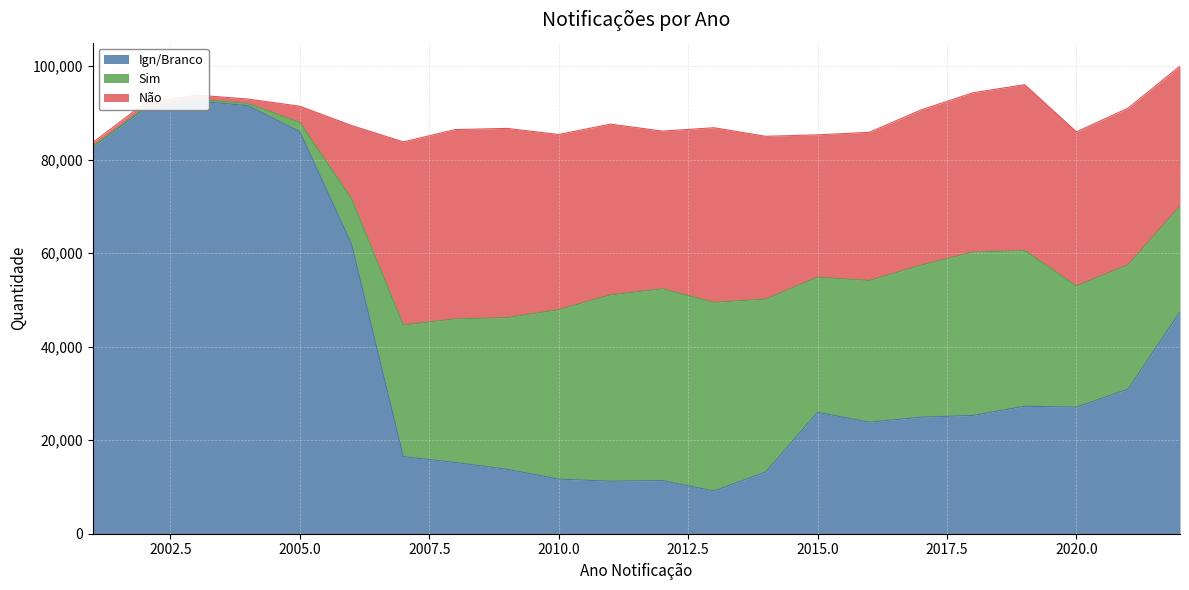

After their last crossing, which series has the higher values: Ign/Branco or Não?

Ign/Branco